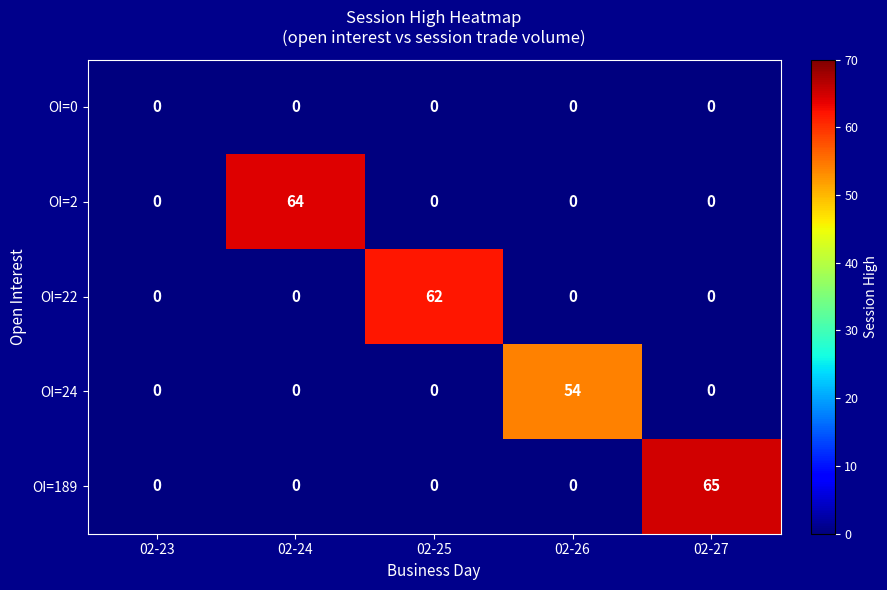

At how many categories does at least one series exceed 19?

4